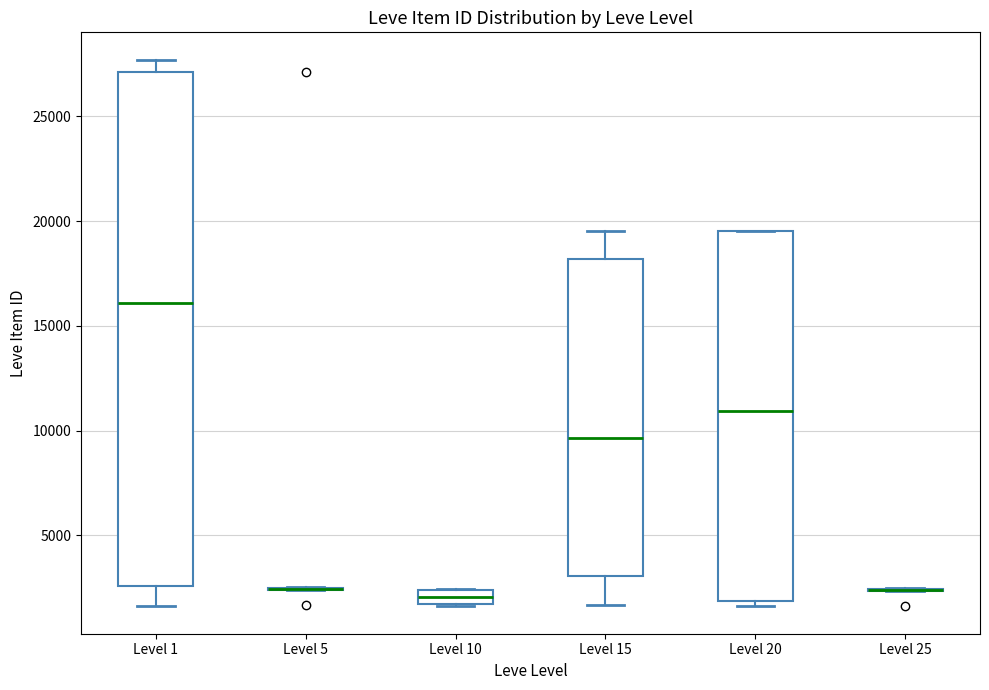

Where is the lower edge of the box for Level 20 on the y-axis? The values are not printed on the chart, so give them approximately, as read against the axis.

2000